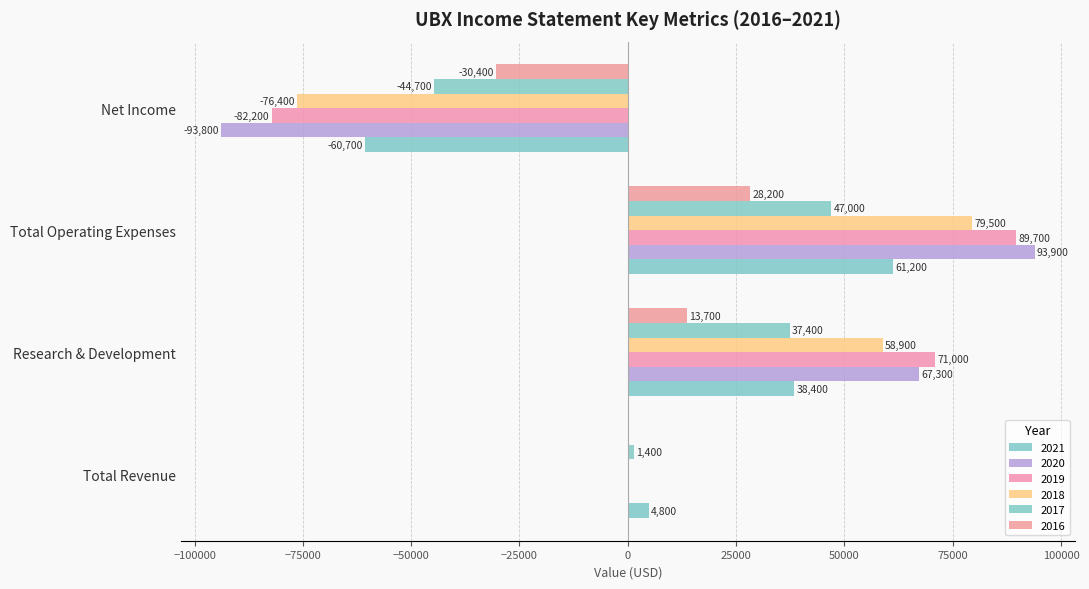

At which label does 2021 reach its peak?

Total Operating Expenses